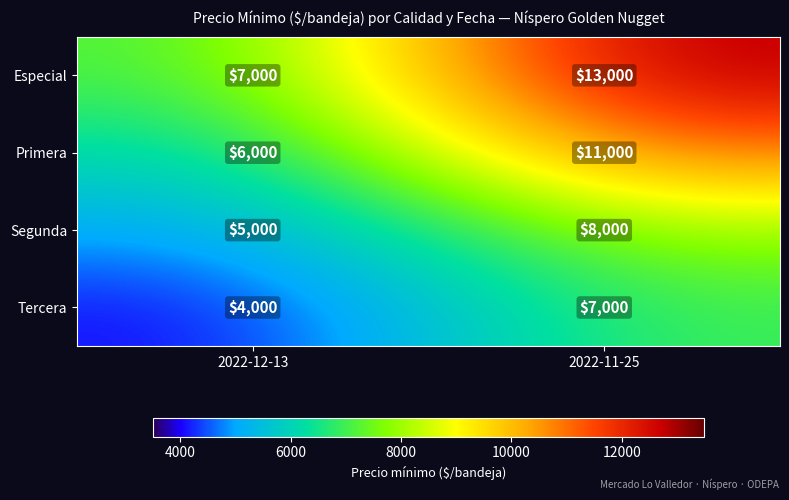

Which series has the largest total across all categories?

Especial